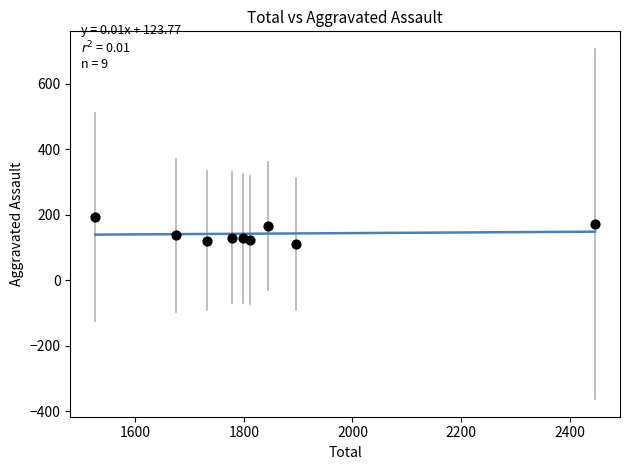

What is the average X value?

1834